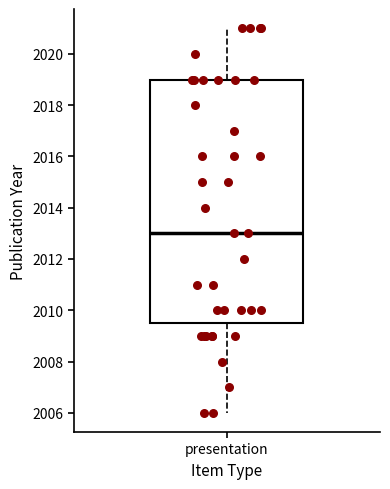

Where does the median line of the box for presentation sit on the y-axis? The values are not printed on the chart, so give them approximately, as read against the axis.

2013.0